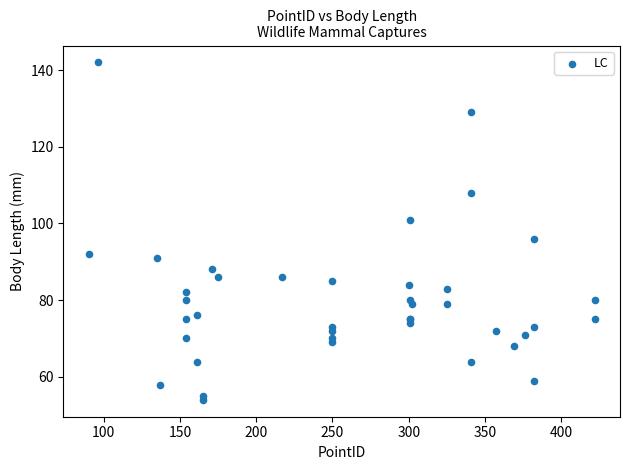

What Y value in the scatter plot is closest to 98?

96